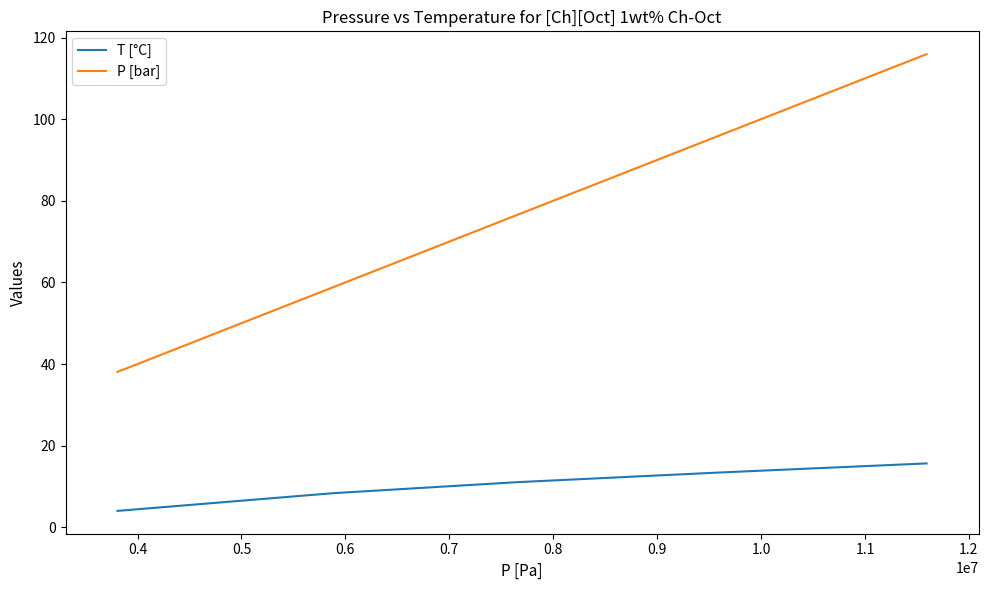

Which series has the largest range (max minus min)?

P [bar]